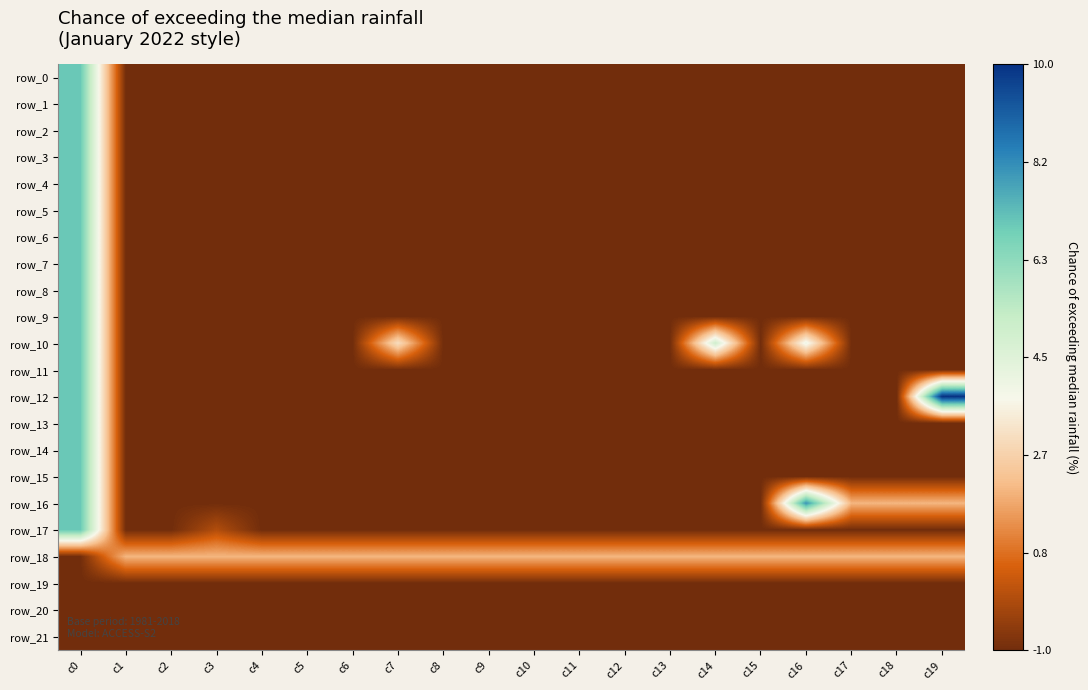

What is the difference between the highest and lowest values at c4?

3